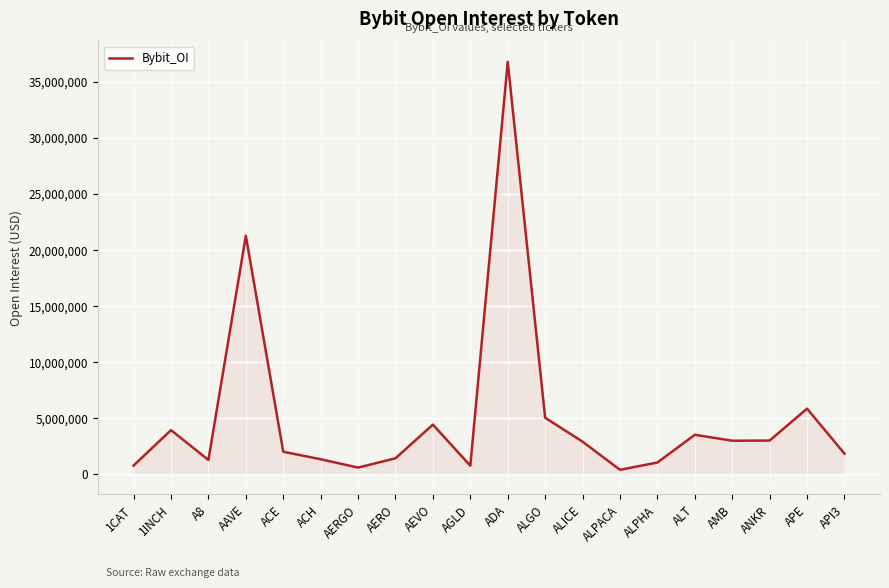

What is the difference between the maximum and minimum values?

36407609